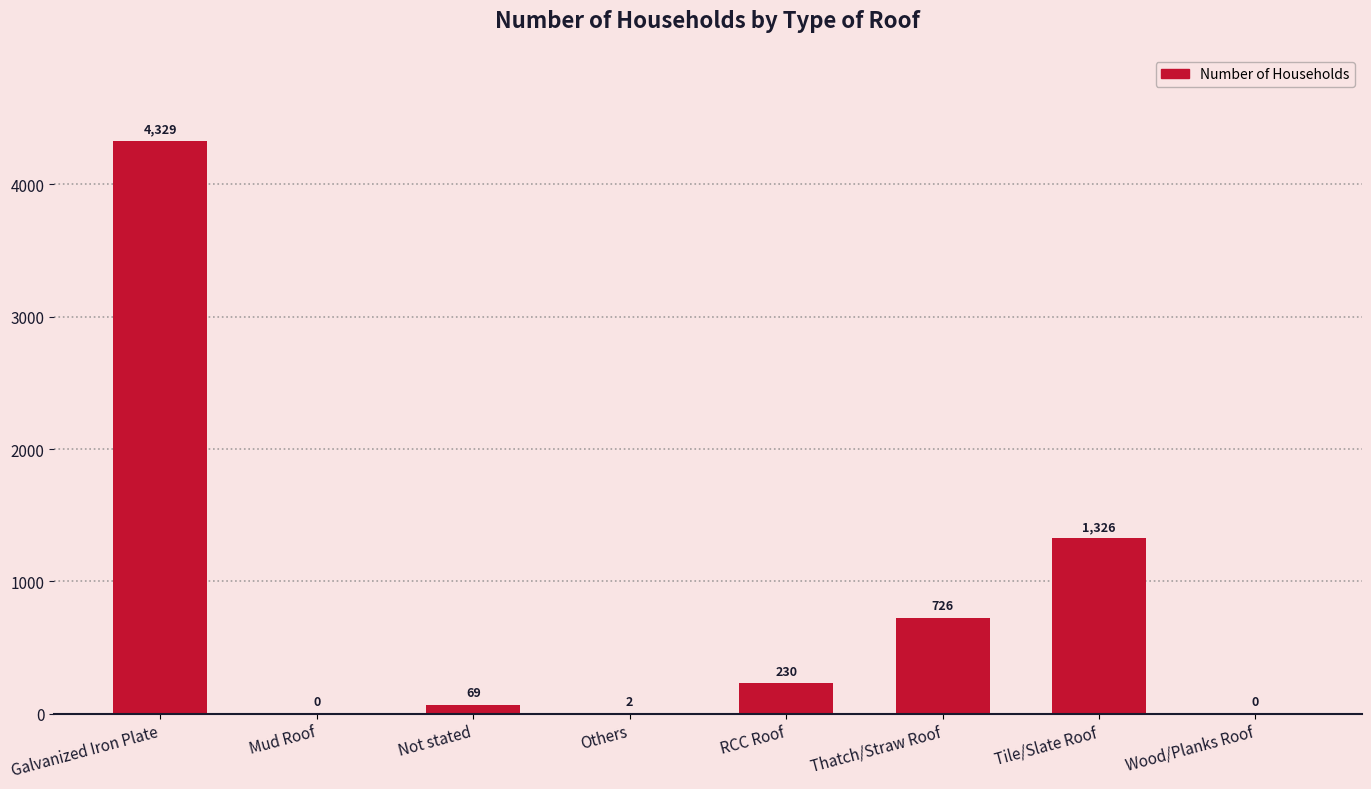

Reading left to right, what are all the values shown in this chart?

Galvanized Iron Plate=4329	Mud Roof=0	Not stated=69	Others=2	RCC Roof=230	Thatch/Straw Roof=726	Tile/Slate Roof=1326	Wood/Planks Roof=0